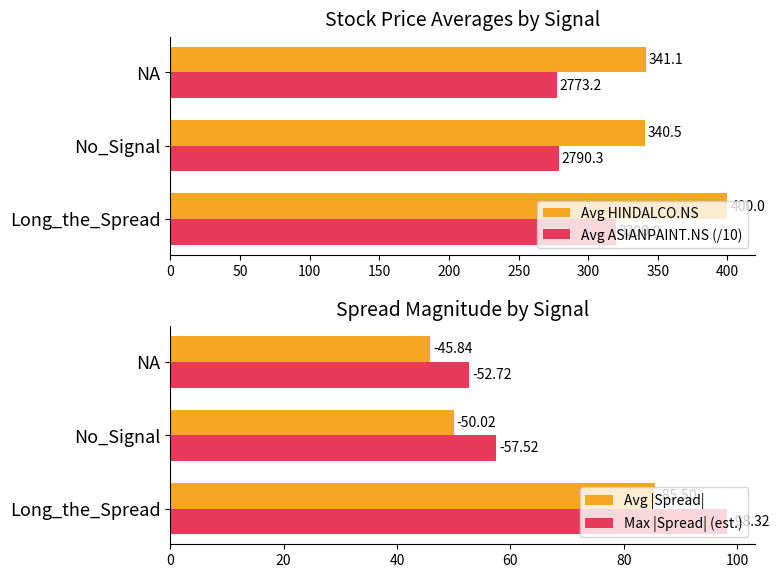

Reading left to right, list all the values displayed in this chart.

Avg HINDALCO.NS: 400.0	340.5	341.1
Avg ASIANPAINT.NS (/10): 320.0	279.0	277.3
Avg |Spread|: 85.5	50.0	45.8
Max |Spread| (est.): 98.3	57.5	52.7